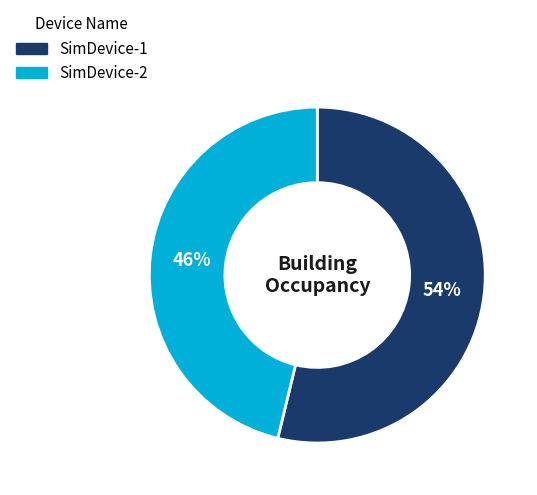

Does SimDevice-1 account for over 50% of the chart?

Yes